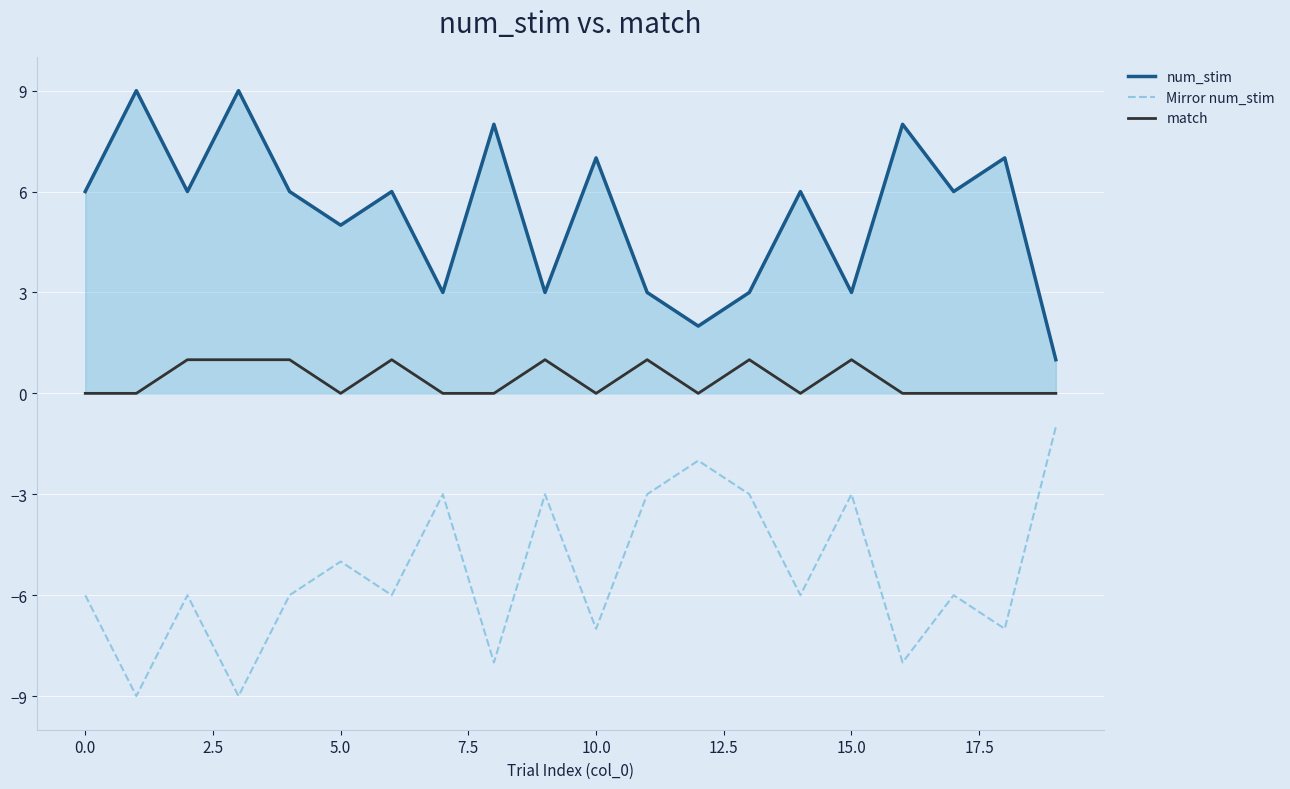

Which series has the largest total across all categories?

num_stim